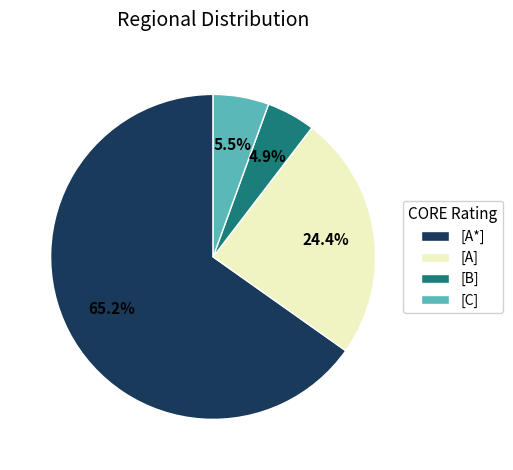

Which has a higher value, [A] or [C]?

[A]